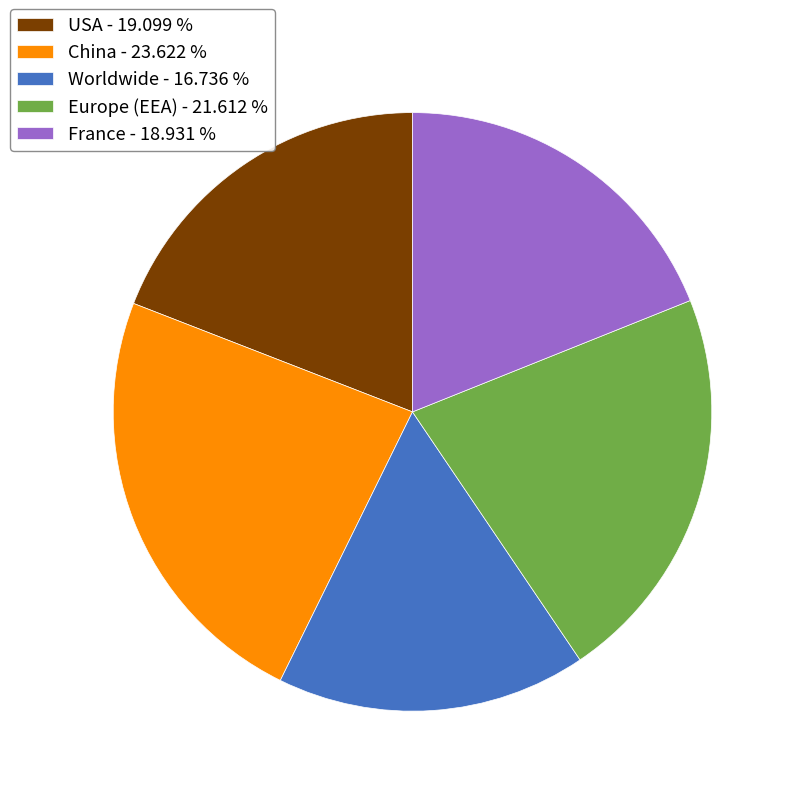

Count the number of slices in the pie.

5